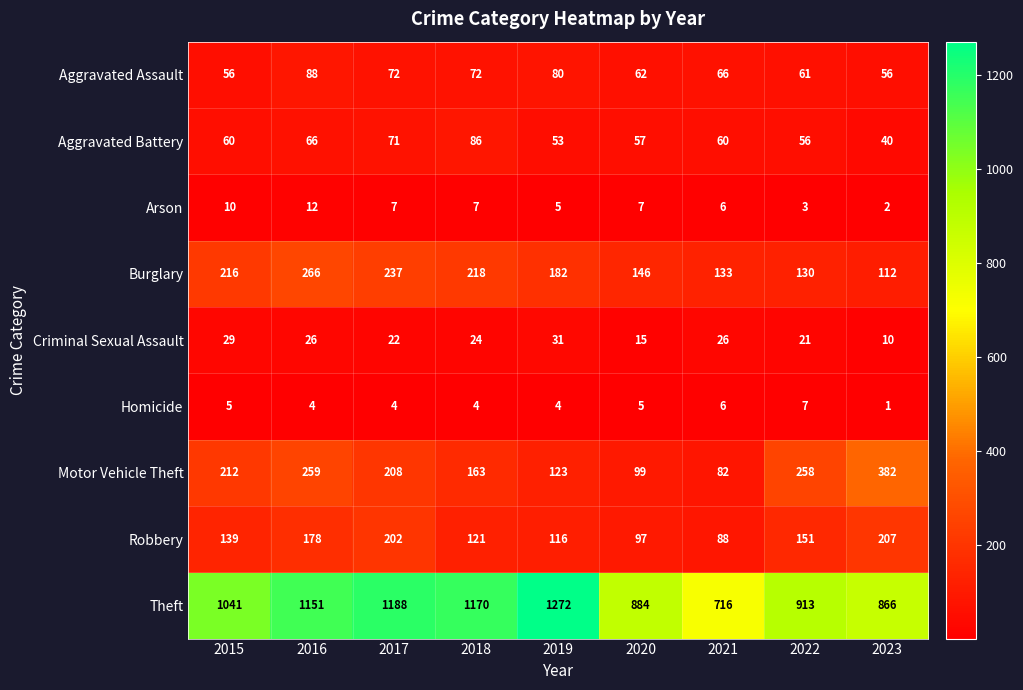

What is the sum of all Theft values?

9201